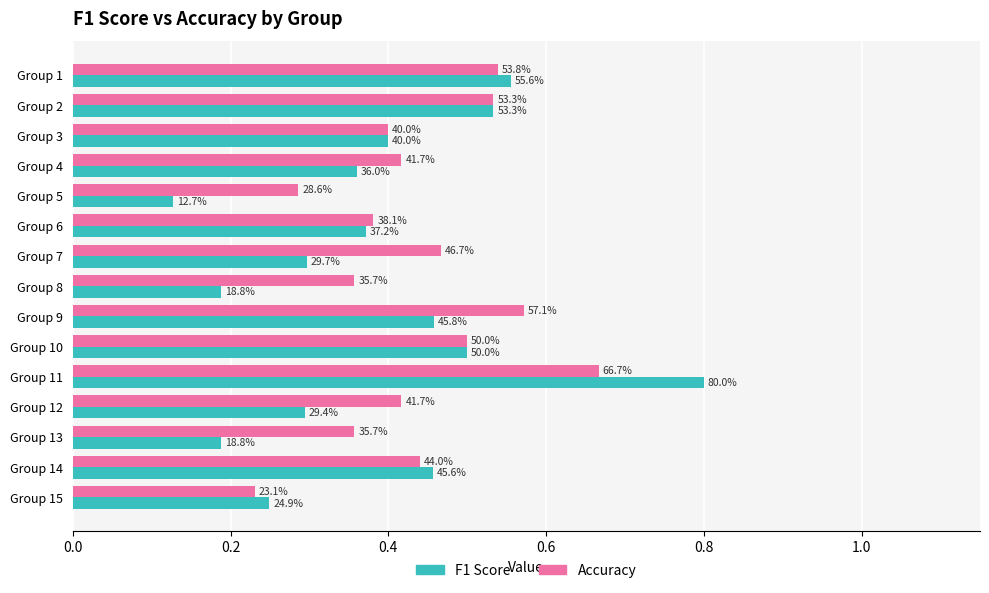

Is it true that accuracy equals 0.1 at Group 4?

False